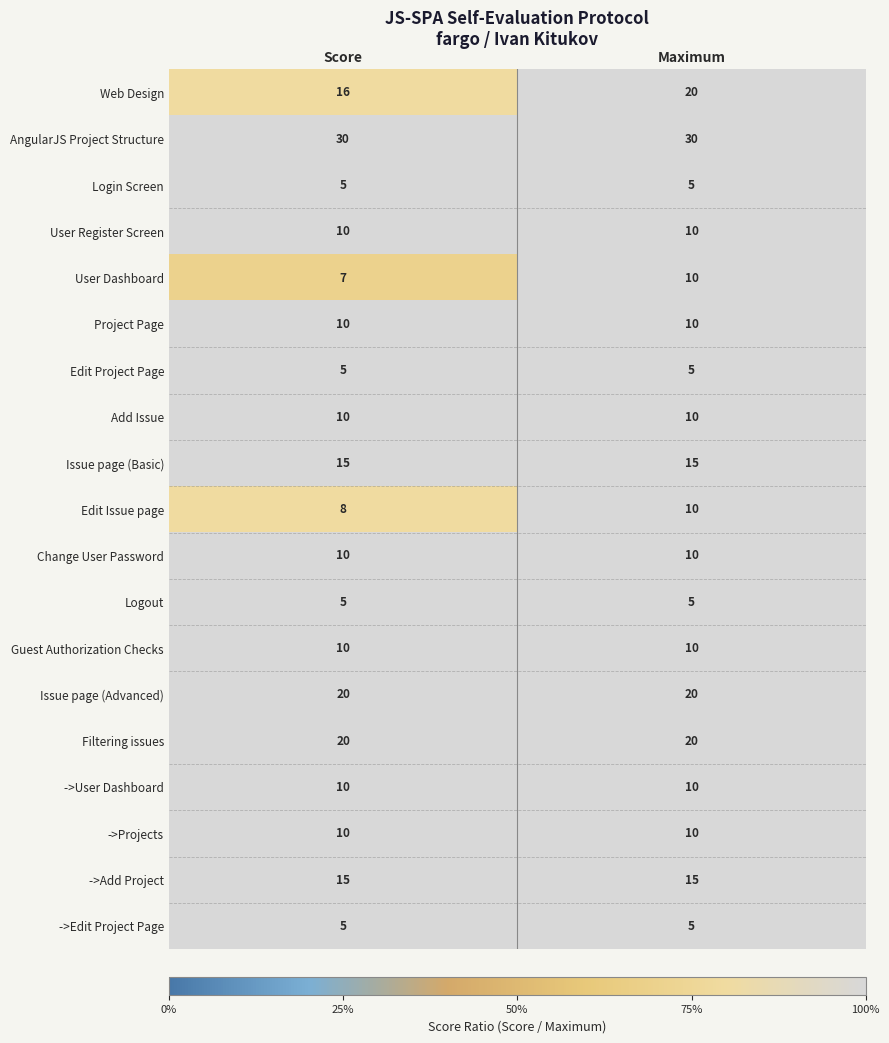

What is the greatest value displayed?

30